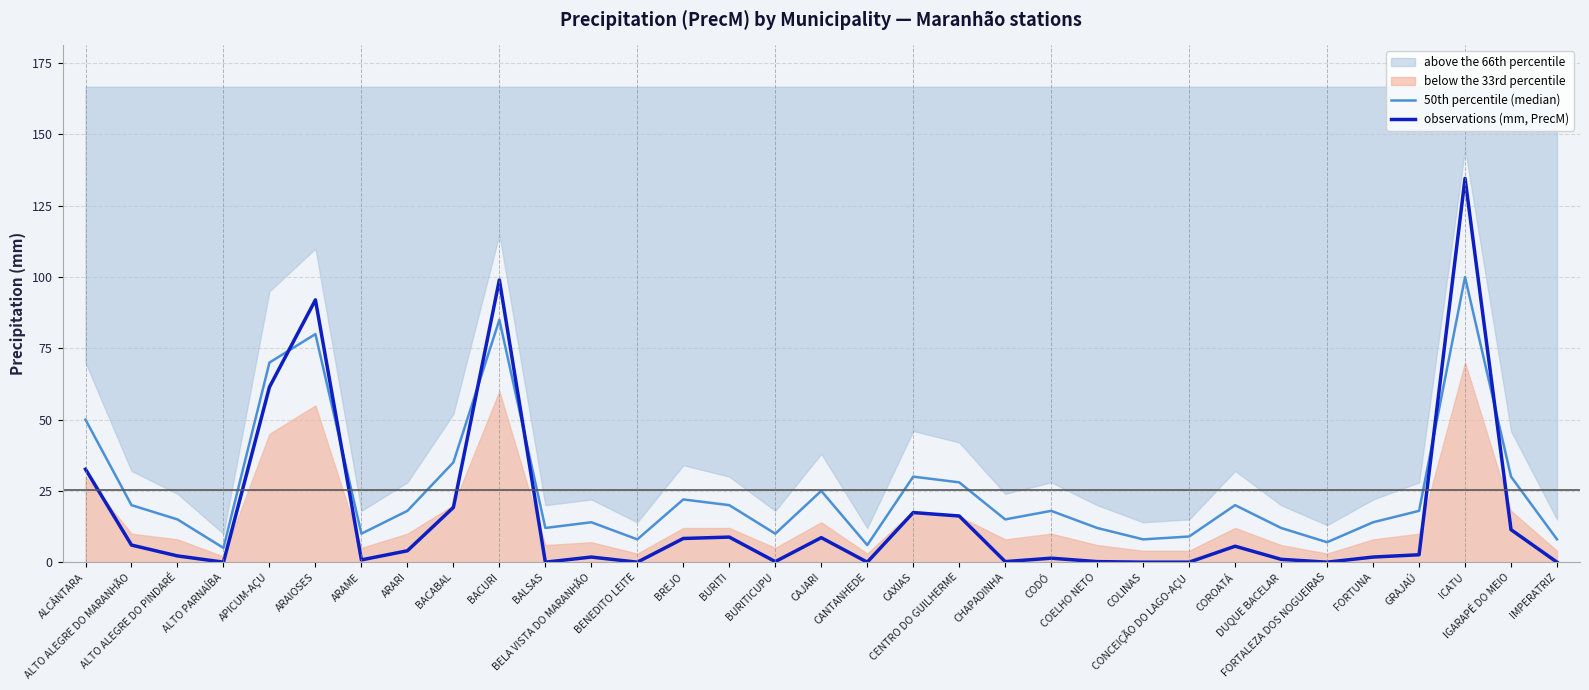

Reading left to right, extract all data points from this chart.

50th percentile (median): ALCÂNTARA=50.0	ALTO ALEGRE DO MARANHÃO=20.0	ALTO ALEGRE DO PINDARÉ=15.0	ALTO PARNAÍBA=5.0	APICUM-AÇU=70.0	ARAIOSES=80.0	ARAME=10.0	ARARI=18.0	BACABAL=35.0	BACURI=85.0	BALSAS=12.0	BELA VISTA DO MARANHÃO=14.0	BENEDITO LEITE=8.0	BREJO=22.0	BURITI=20.0	BURITICUPU=10.0	CAJARI=25.0	CANTANHEDE=6.0	CAXIAS=30.0	CENTRO DO GUILHERME=28.0	CHAPADINHA=15.0	CODÓ=18.0	COELHO NETO=12.0	COLINAS=8.0	CONCEIÇÃO DO LAGO-AÇU=9.0	COROATÁ=20.0	DUQUE BACELAR=12.0	FORTALEZA DOS NOGUEIRAS=7.0	FORTUNA=14.0	GRAJAÚ=18.0	ICATU=100.0	IGARAPÉ DO MEIO=30.0	IMPERATRIZ=8.0
observations (mm, PrecM): ALCÂNTARA=32.6	ALTO ALEGRE DO MARANHÃO=6.0	ALTO ALEGRE DO PINDARÉ=2.2	ALTO PARNAÍBA=0.0	APICUM-AÇU=61.4	ARAIOSES=92.0	ARAME=0.8	ARARI=4.0	BACABAL=19.2	BACURI=99.0	BALSAS=0.0	BELA VISTA DO MARANHÃO=1.8	BENEDITO LEITE=0.0	BREJO=8.3	BURITI=8.8	BURITICUPU=0.2	CAJARI=8.6	CANTANHEDE=0.0	CAXIAS=17.4	CENTRO DO GUILHERME=16.2	CHAPADINHA=0.2	CODÓ=1.4	COELHO NETO=0.2	COLINAS=0.0	CONCEIÇÃO DO LAGO-AÇU=0.0	COROATÁ=5.6	DUQUE BACELAR=1.0	FORTALEZA DOS NOGUEIRAS=0.0	FORTUNA=1.8	GRAJAÚ=2.6	ICATU=134.6	IGARAPÉ DO MEIO=11.4	IMPERATRIZ=0.0